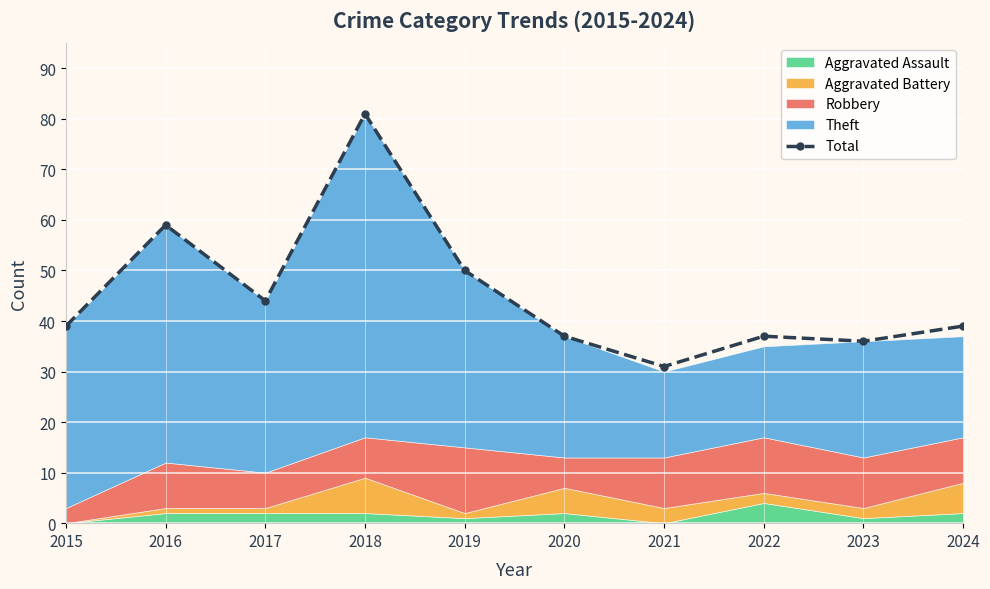

List the labels in order of value, smallest first.

2021, 2023, 2020, 2022, 2015, 2024, 2017, 2019, 2016, 2018